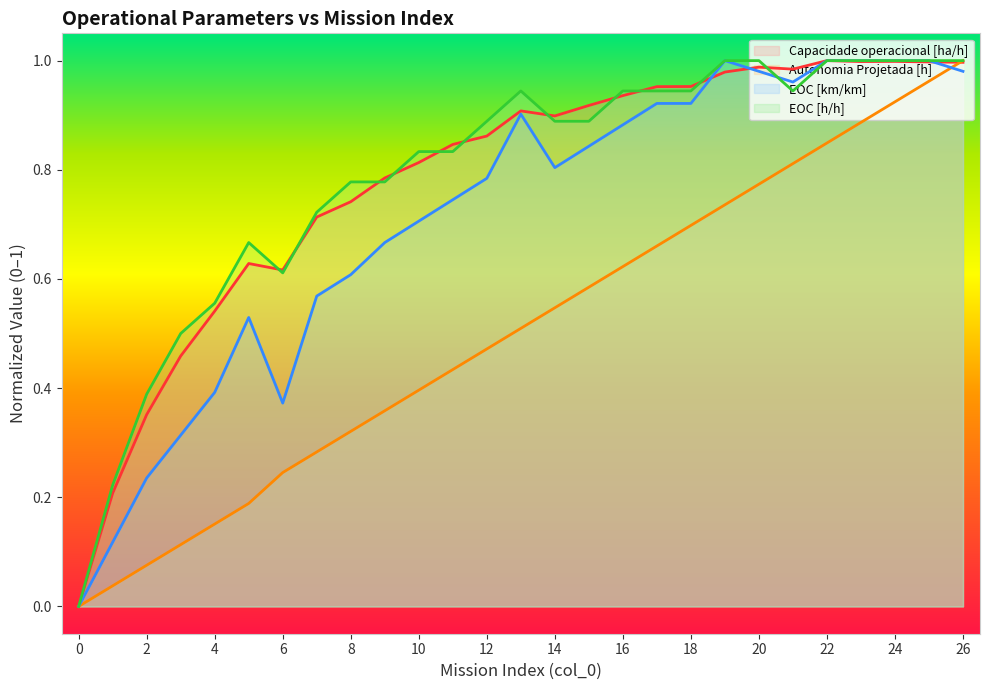

After their last crossing, which series has the higher values: EOC [h/h] or Capacidade operacional [ha/h]?

EOC [h/h]